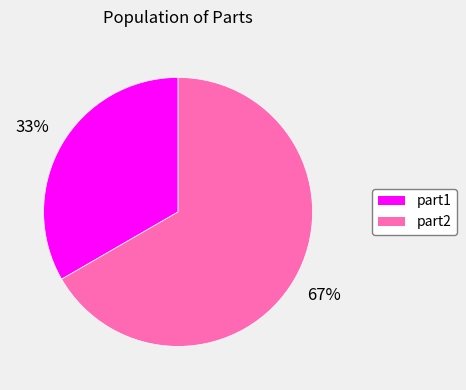

How many slices are in this pie chart?

2